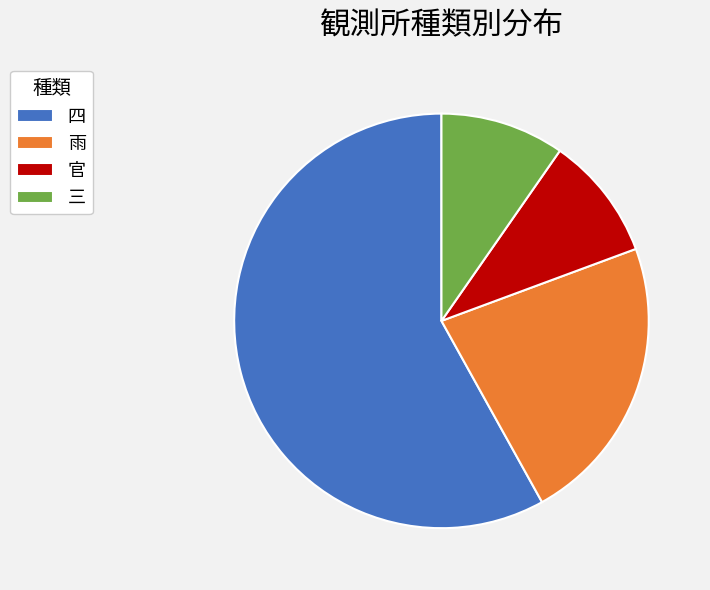

Which has a higher value, 雨 or 官?

雨